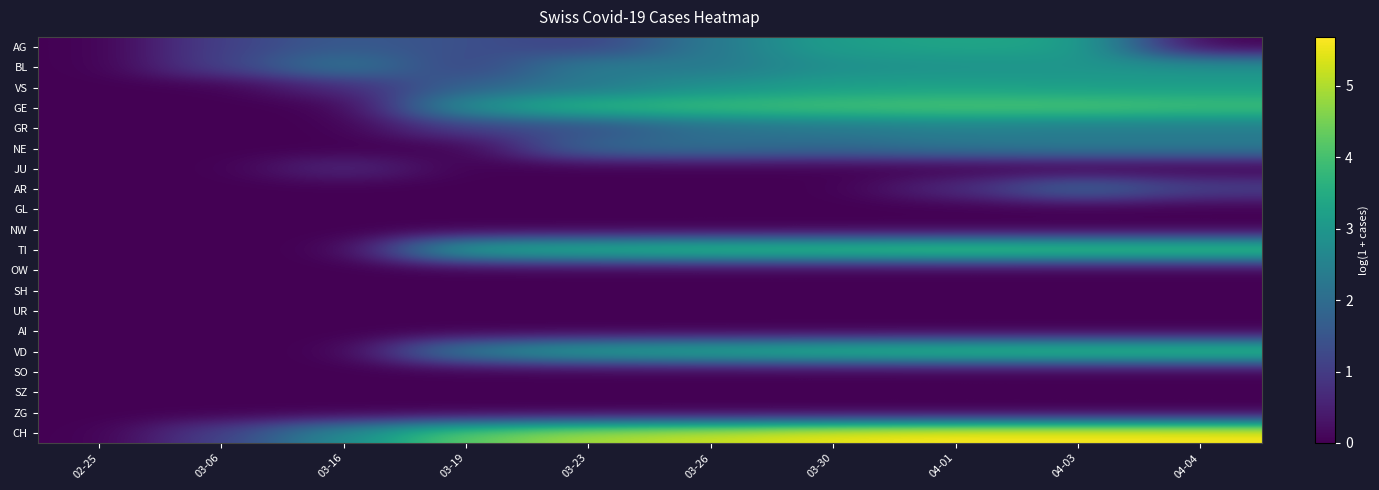

At how many categories does at least one series exceed 4?

7